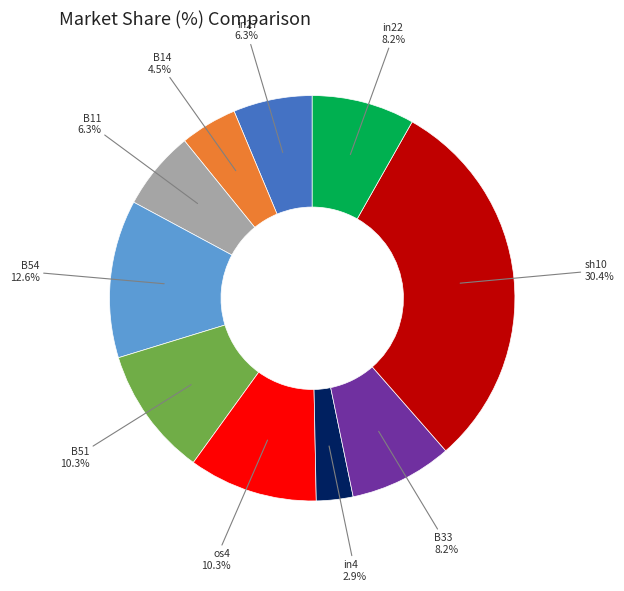

To the nearest percent, what is the combined percentage of B14 and B51?

15%